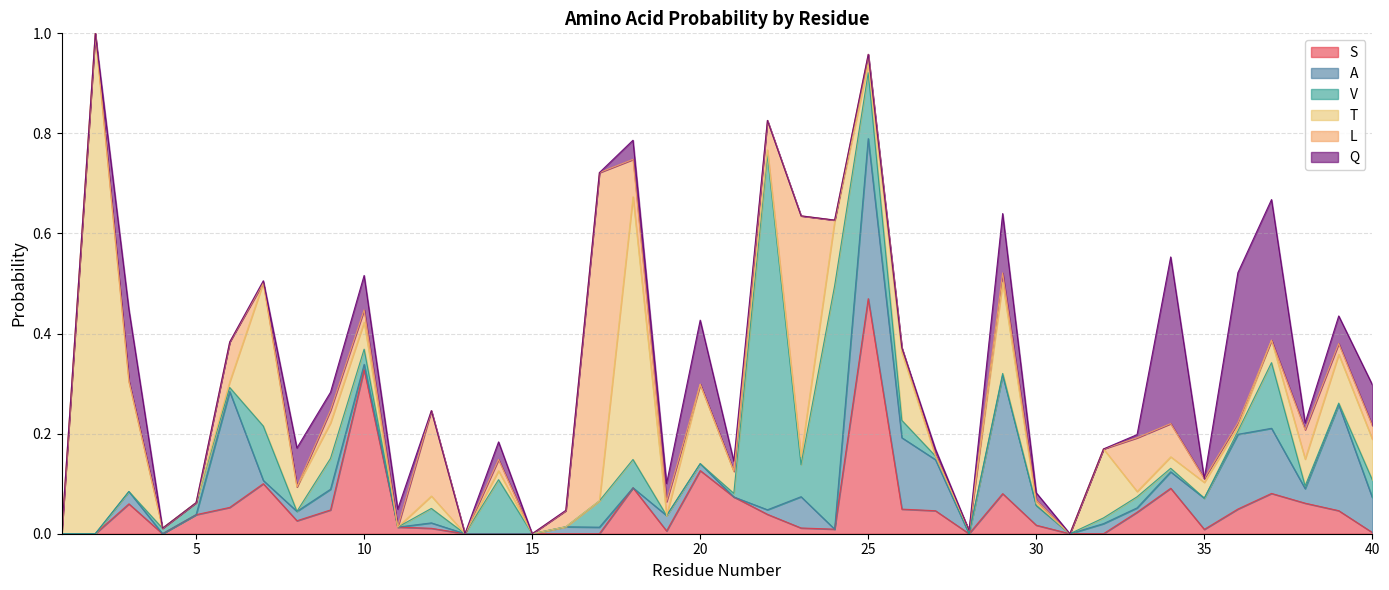

After their last crossing, which series has the higher values: A or Q?

Q